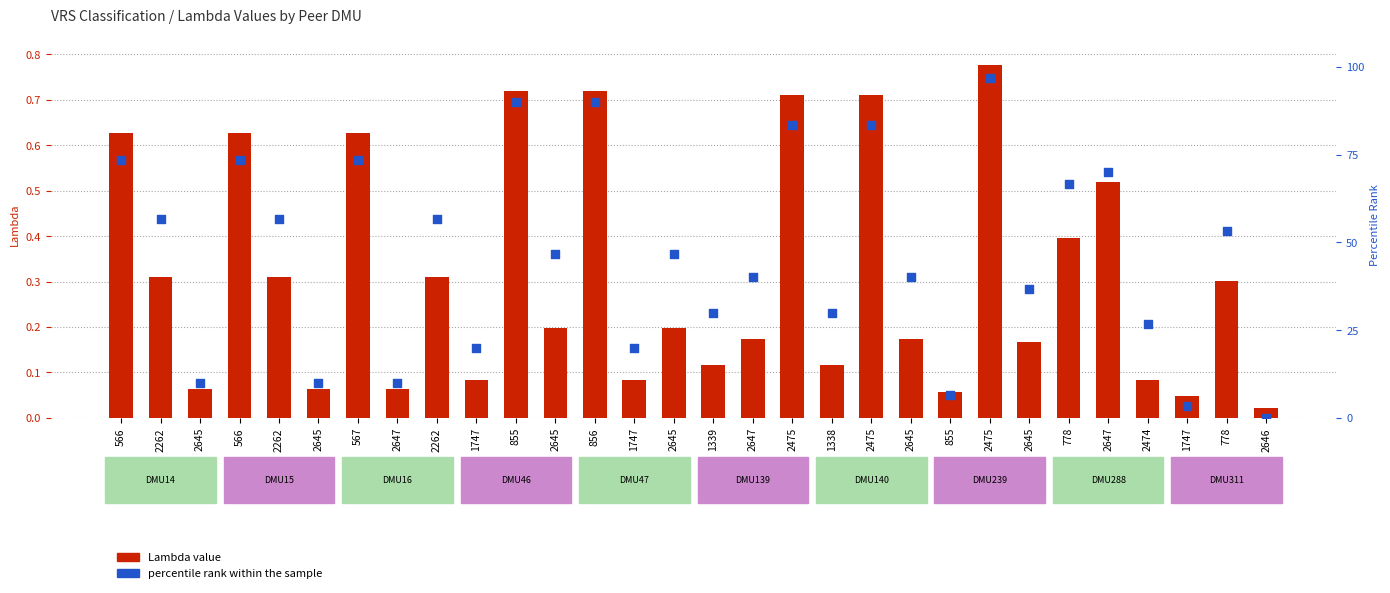

Which series has the largest total across all categories?

percentile rank within the sample